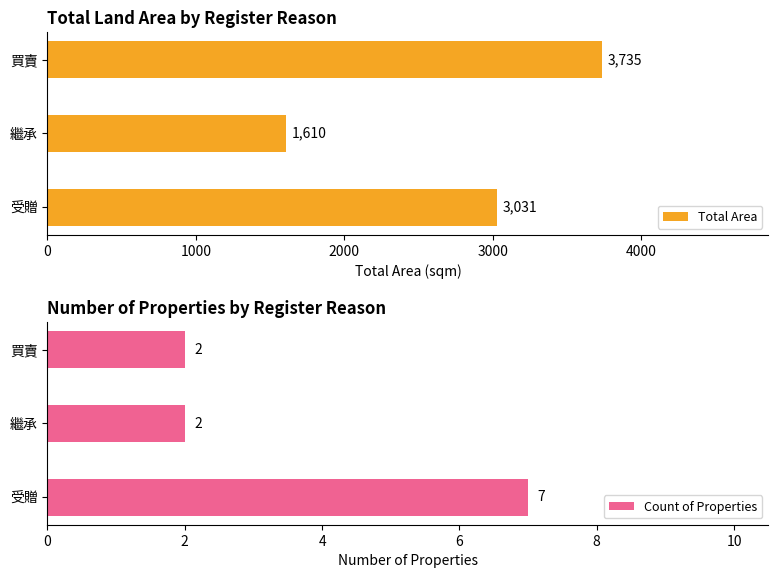

How many values in the Total Area series exceed 3031?

1